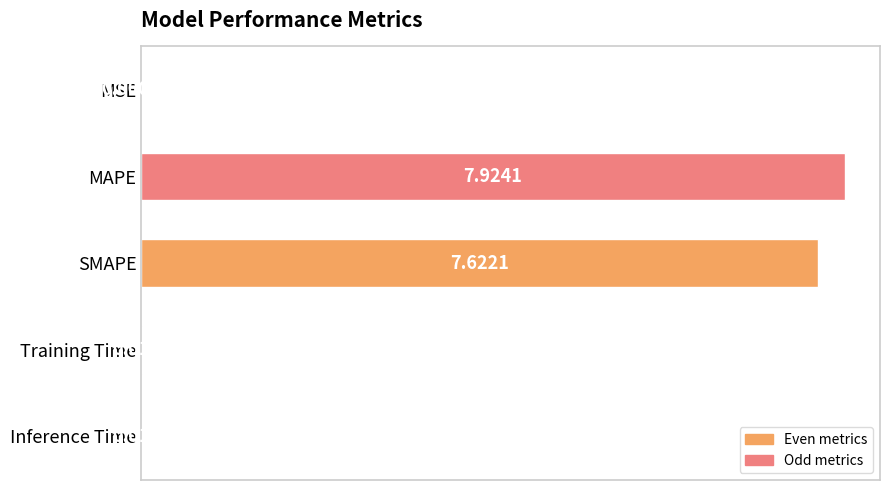

At which category does the chart reach its peak across all series?

MAPE